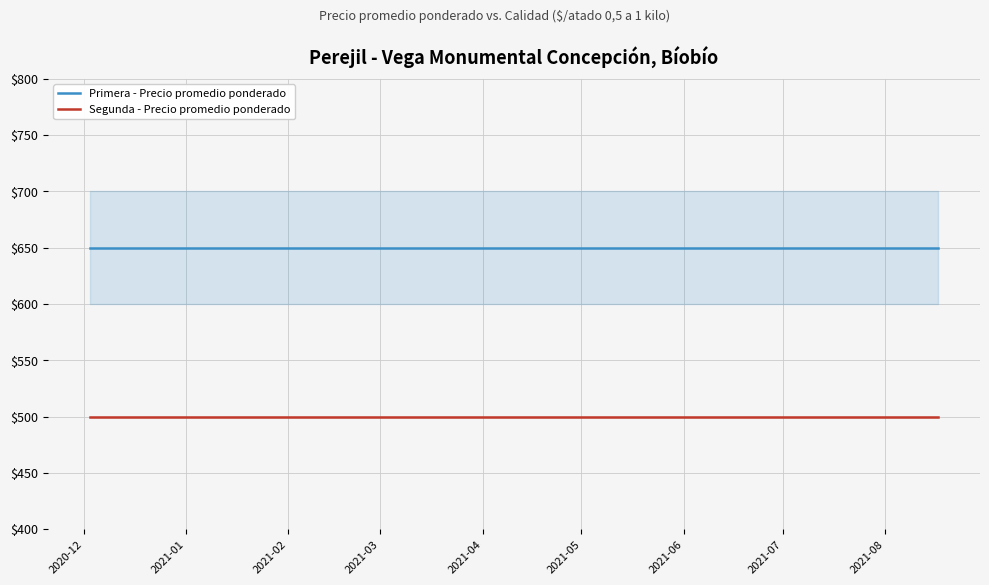

How many categories are shown in the chart?

10